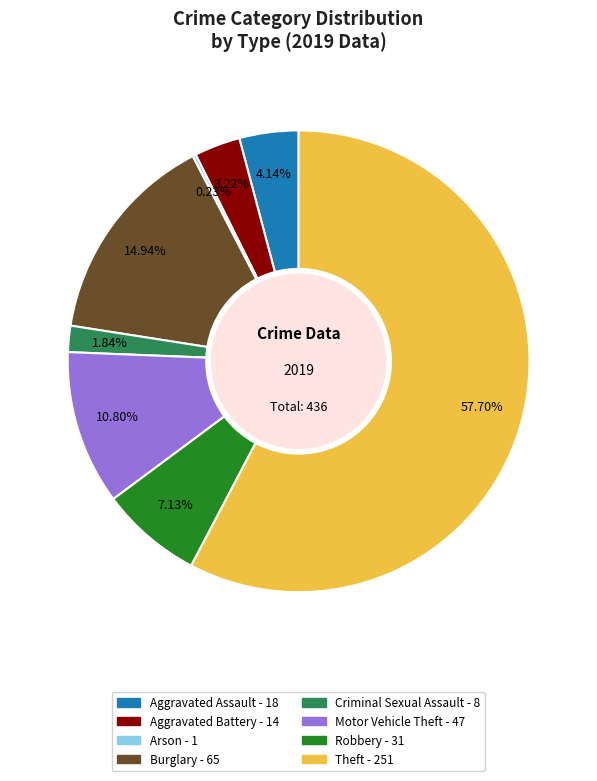

Is there any slice that represents more than half of the pie?

Yes